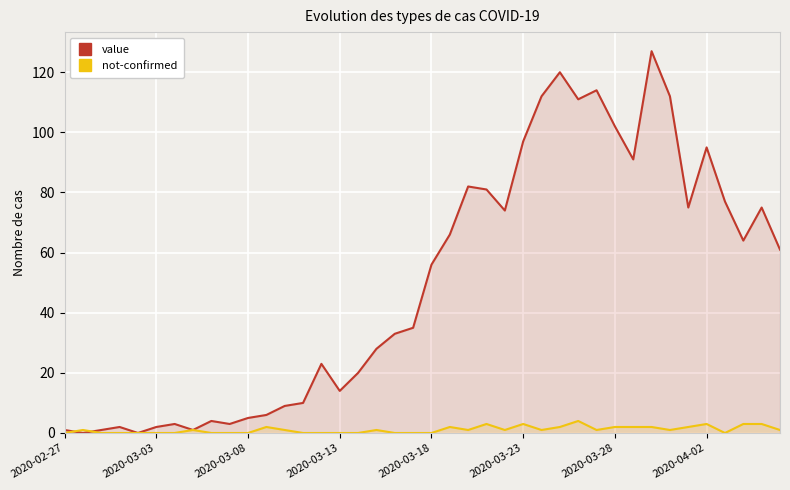

List the series in order of their peak value, lowest first.

not-confirmed, value